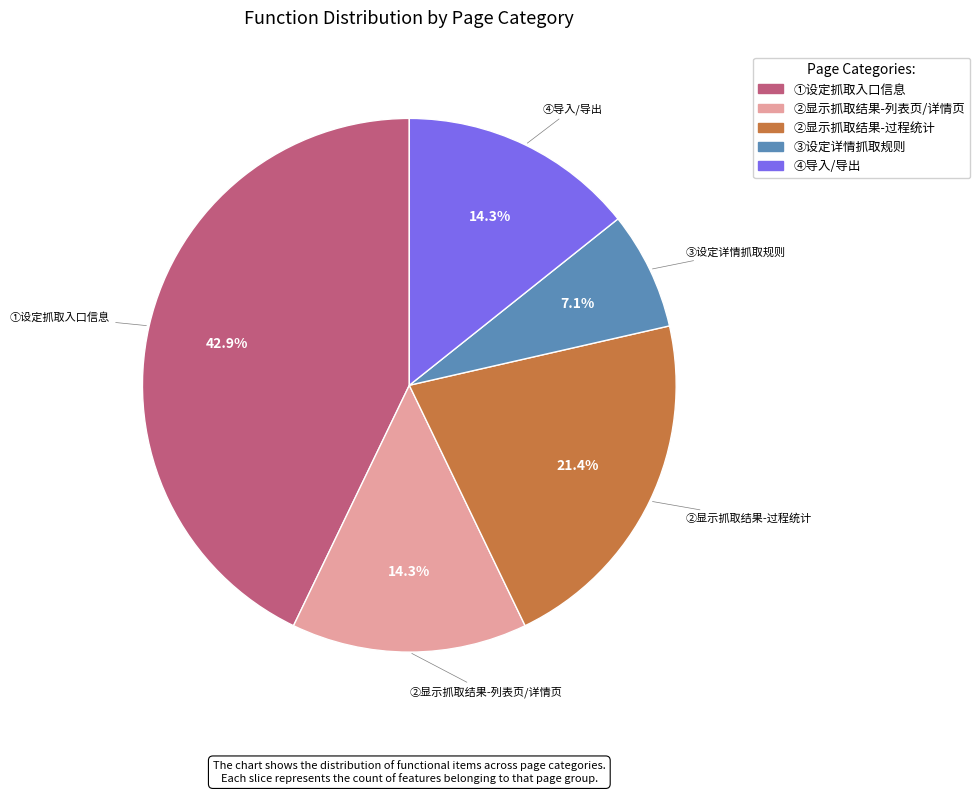

How much of the chart is everything except ④导入/导出?

85.7%